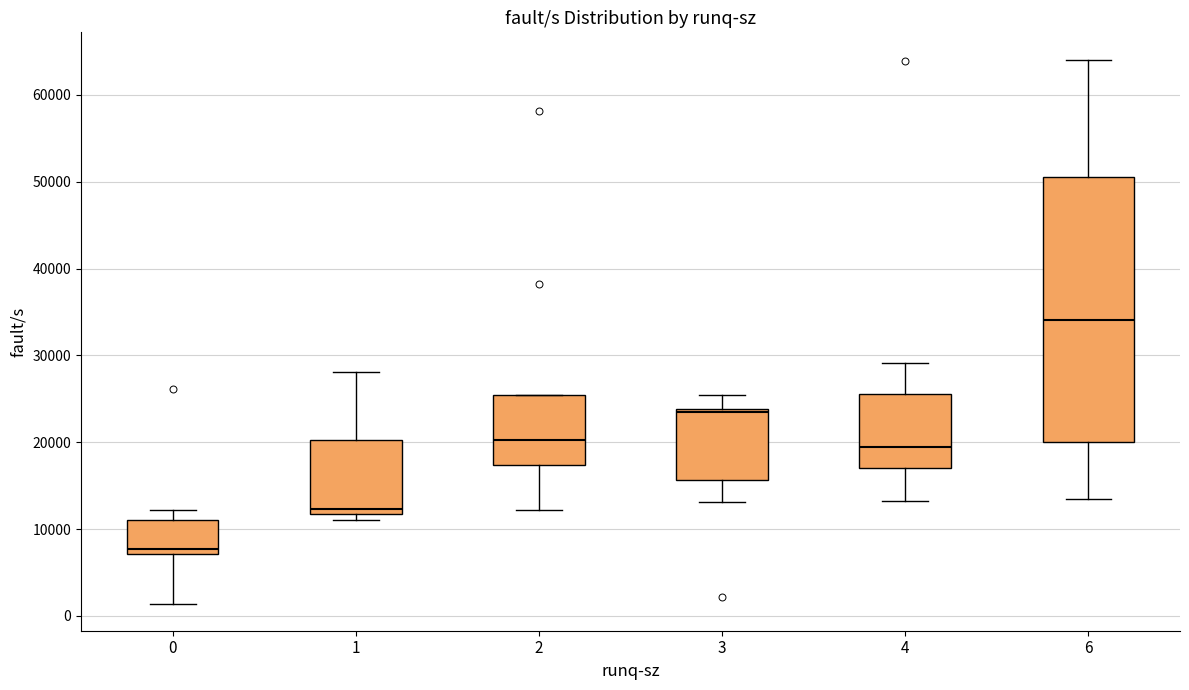

Which box is the tallest, from its lower edge to its upper edge?

6